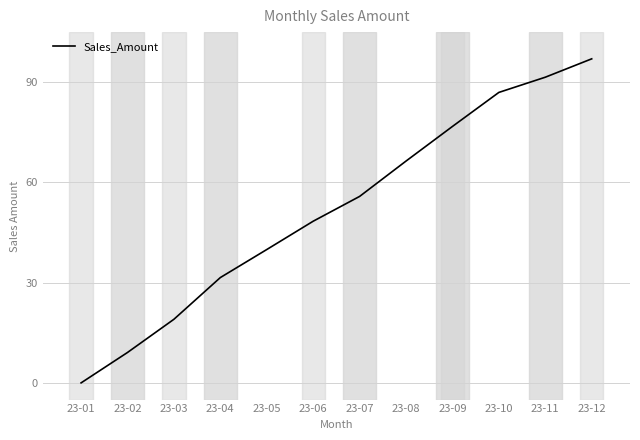

List the labels in order of value, largest first.

23-12, 23-11, 23-10, 23-09, 23-08, 23-07, 23-06, 23-05, 23-04, 23-03, 23-02, 23-01